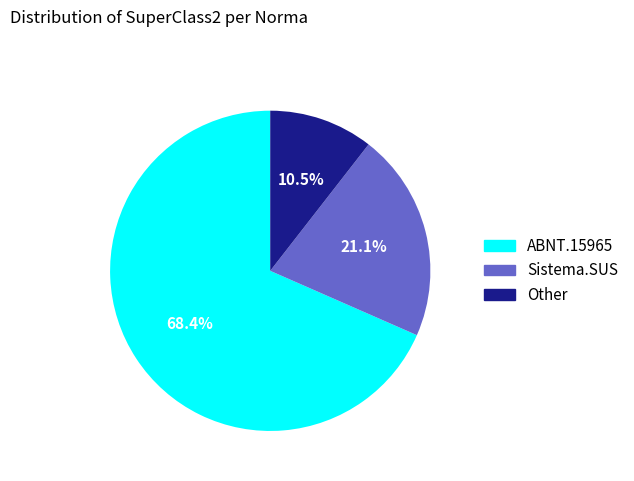

True or false: ABNT.15965 accounts for 74% of the total.

False